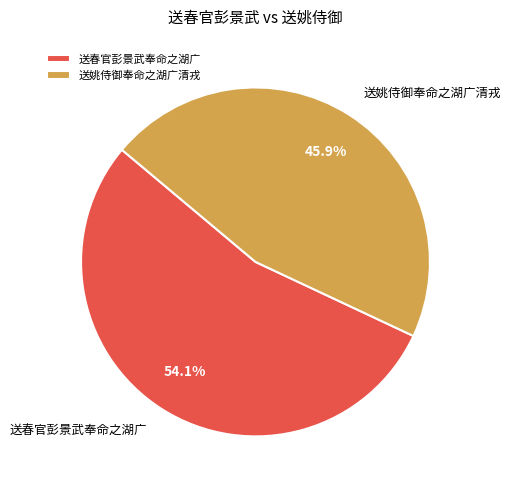

Rank the categories by value from lowest to highest.

送姚侍御奉命之湖广清戎, 送春官彭景武奉命之湖广